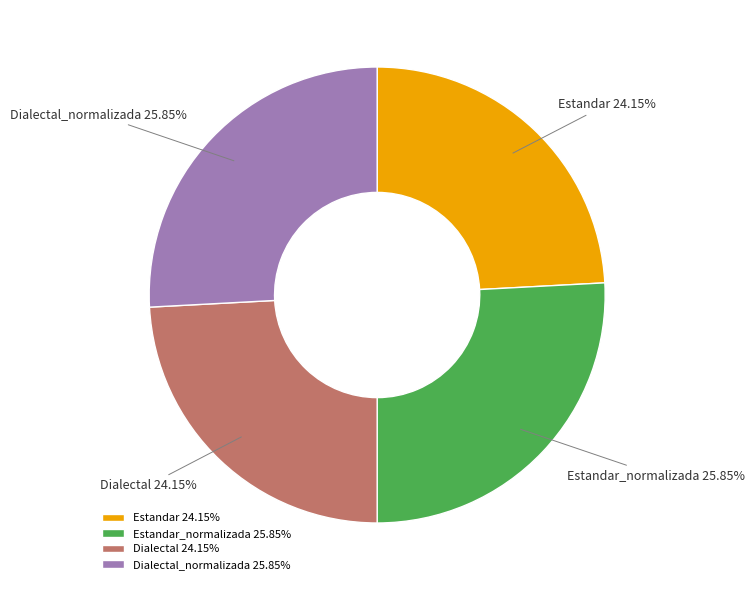

Count the number of slices in the pie.

4